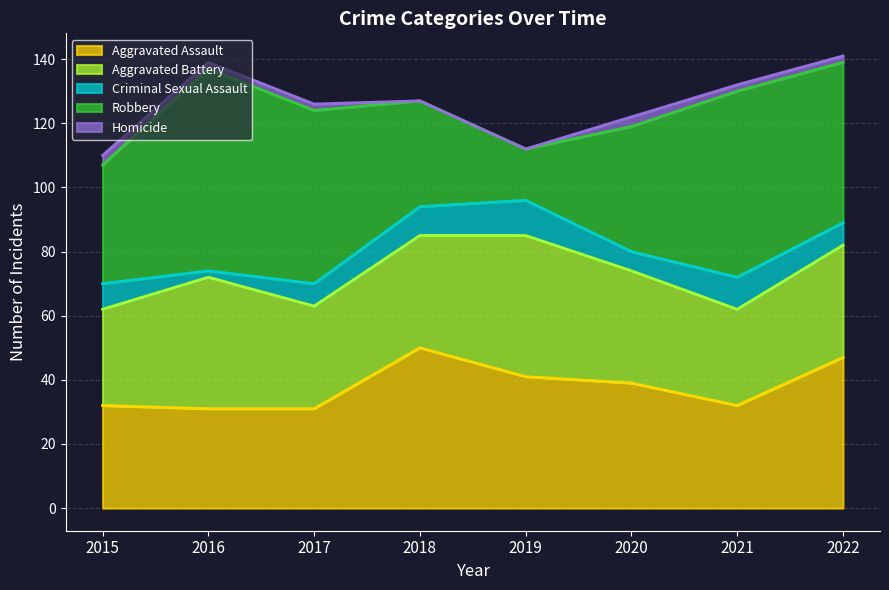

What is the value of the Aggravated Assault point at the 3rd from the left?

31